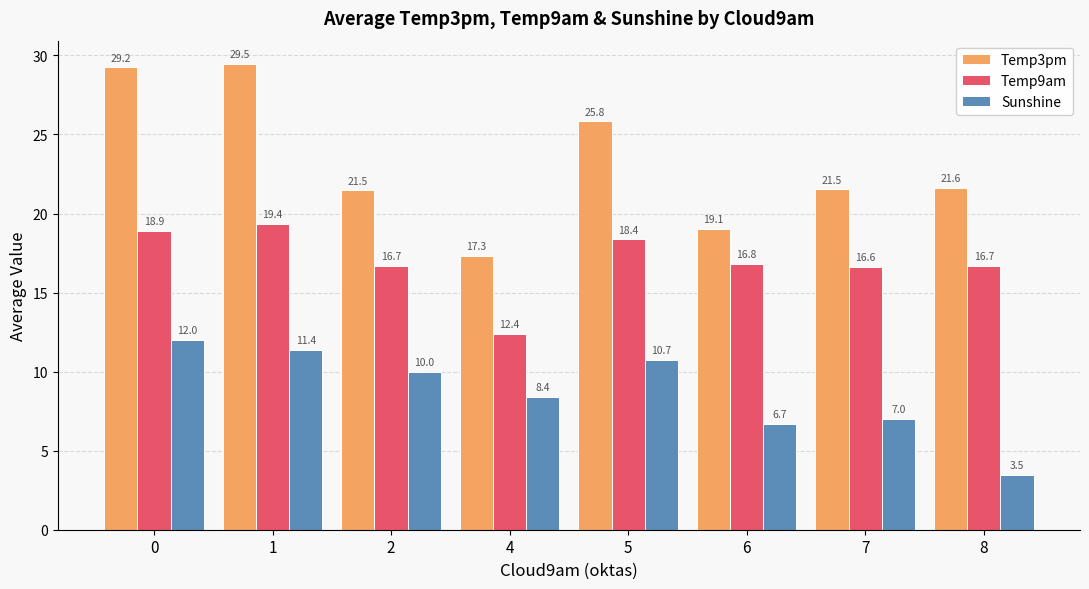

Rank the series at 6 from highest to lowest value.

Temp3pm, Temp9am, Sunshine